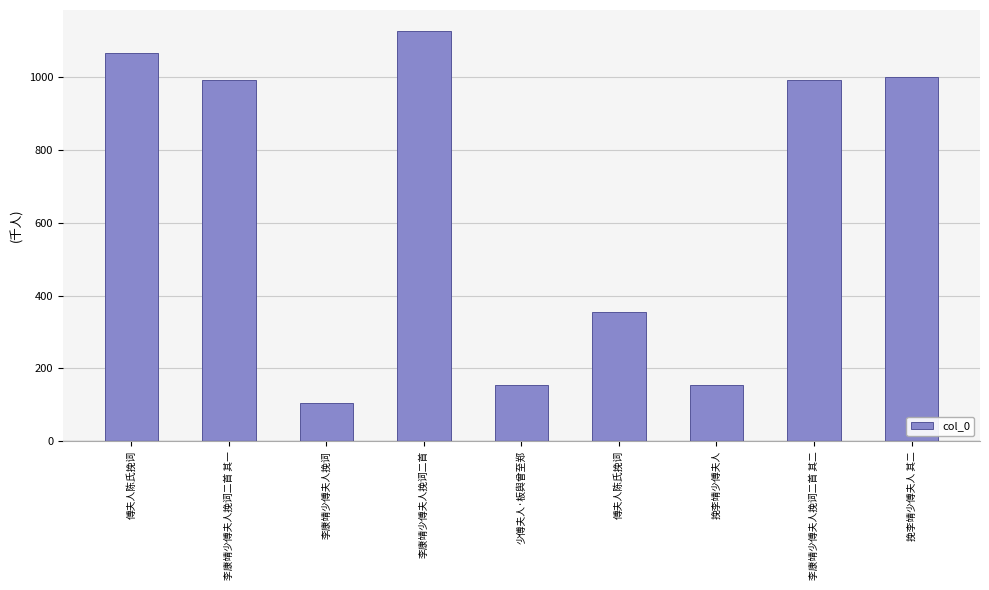

How many values are below 991?

4